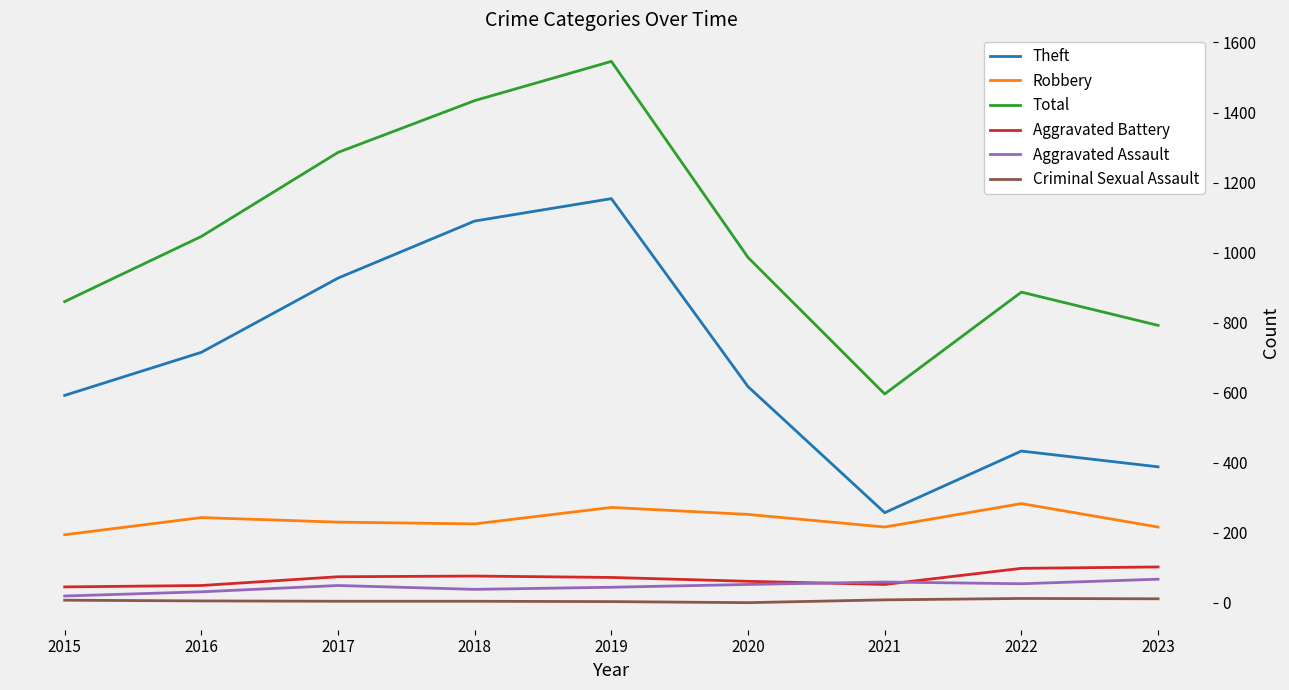

Is it true that Aggravated Battery equals 98 at 2022?

True